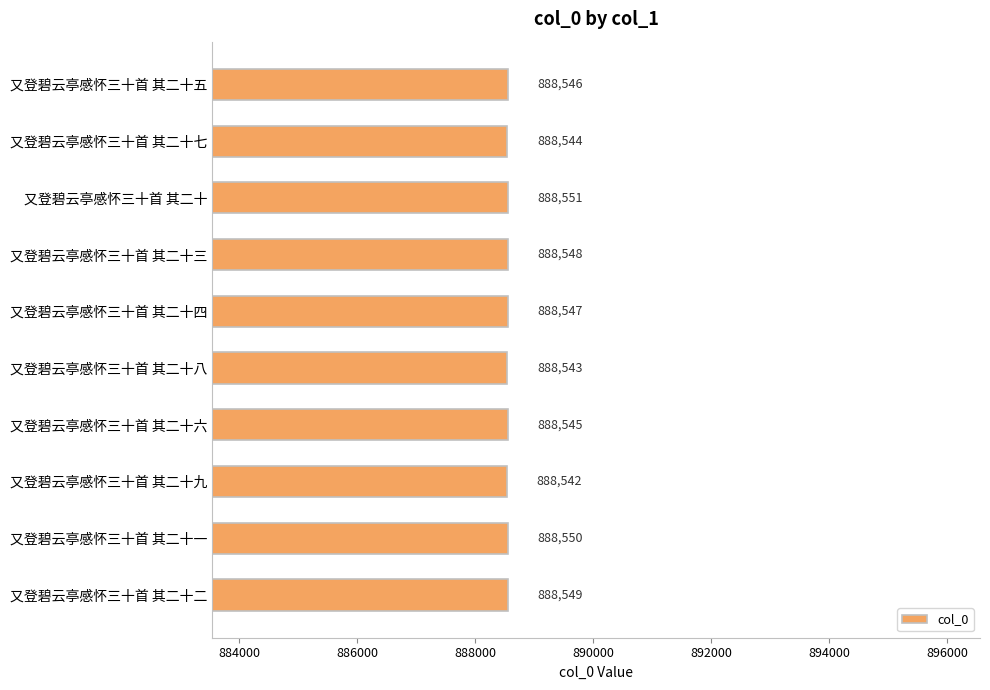

Between 又登碧云亭感怀三十首 其二十三 and 又登碧云亭感怀三十首 其二十八, which is larger?

又登碧云亭感怀三十首 其二十三